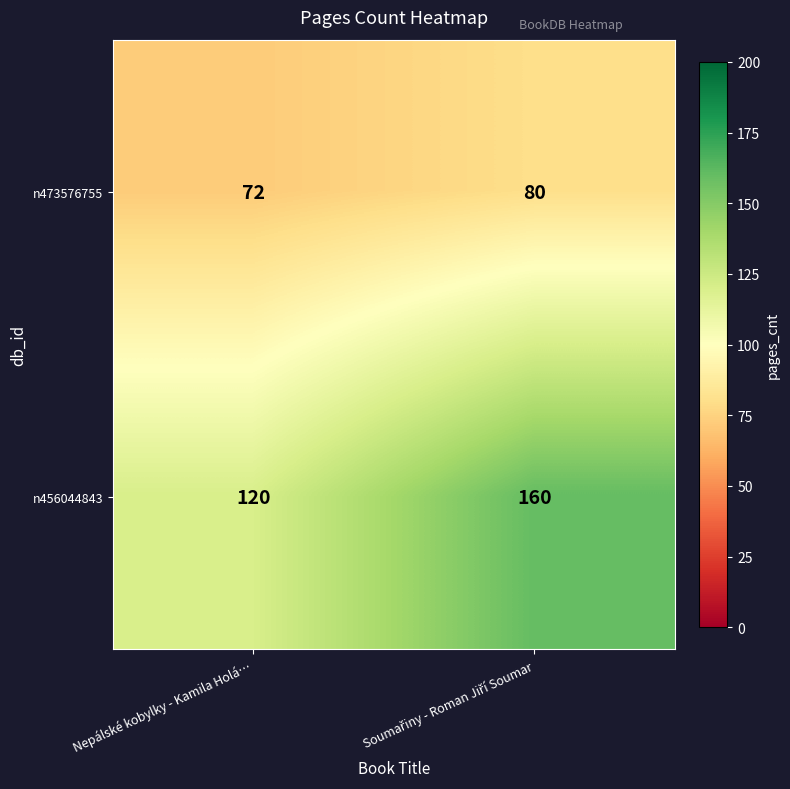

What is the maximum value shown in the chart?

160